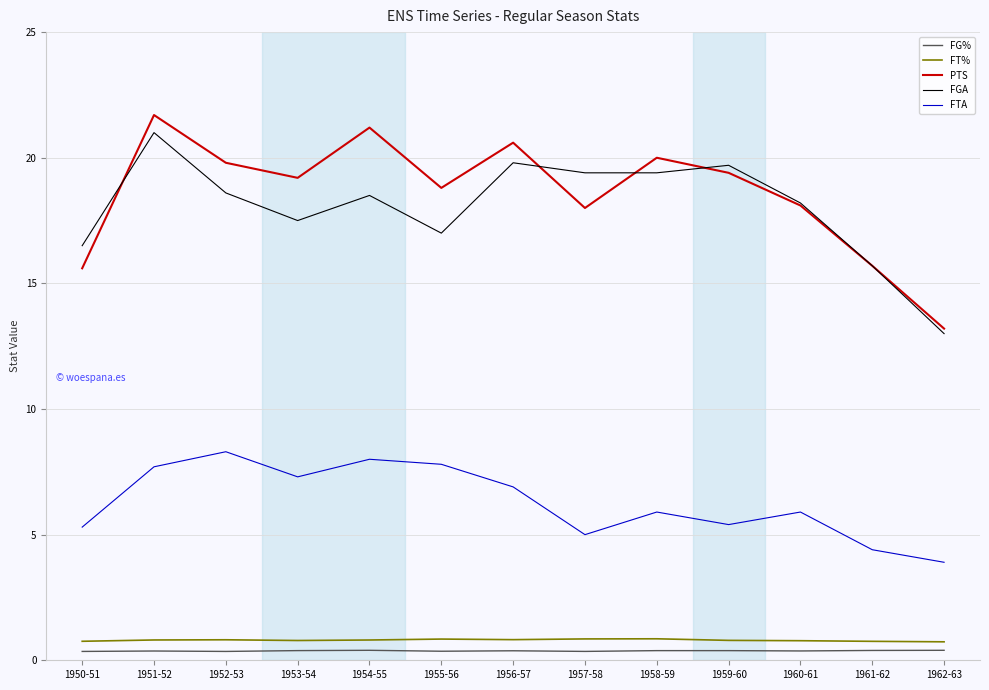

Count the number of data series in this chart.

5